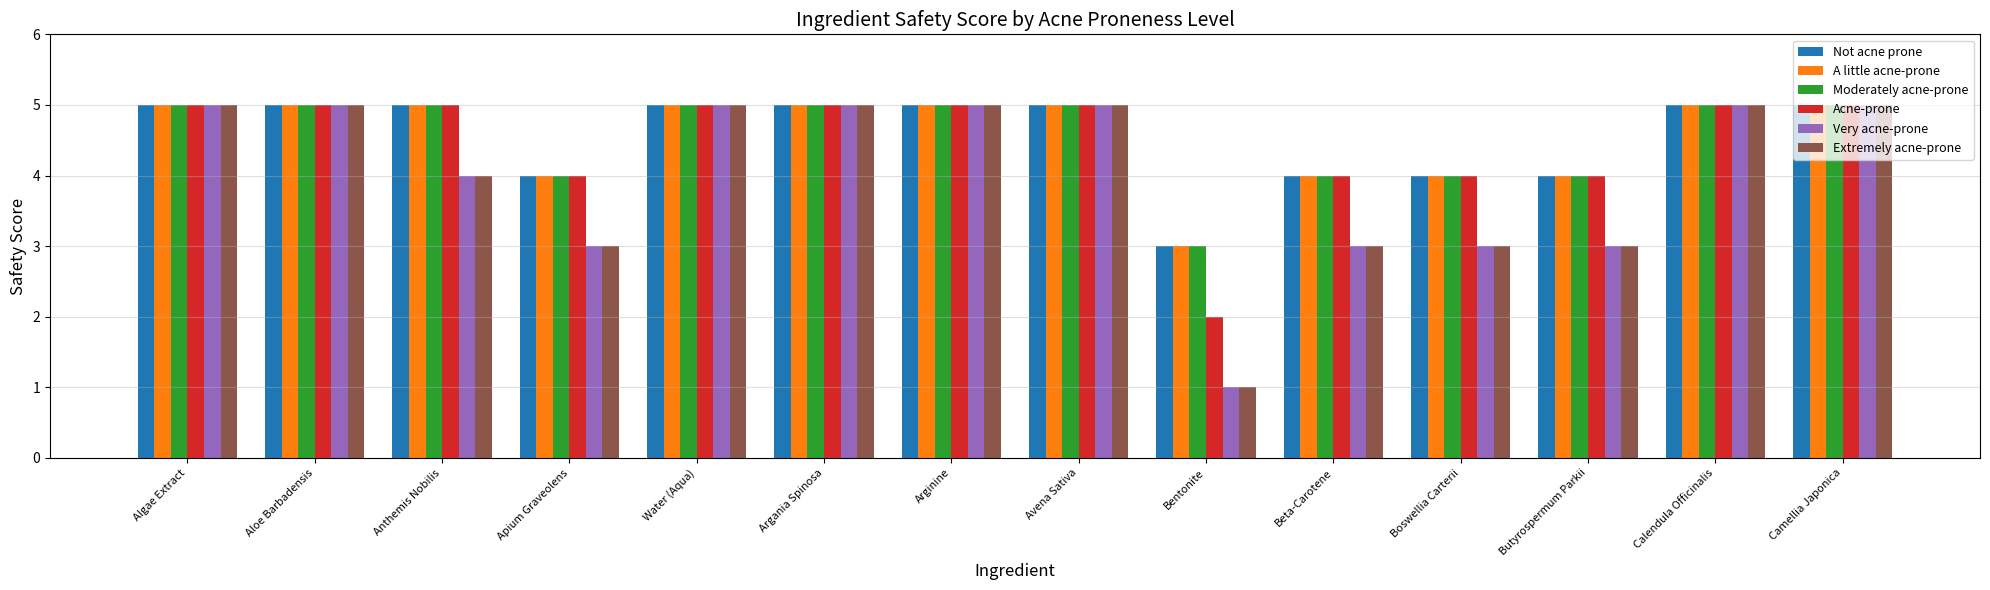

What value does the A little acne-prone series have at Boswellia Carterii?

4